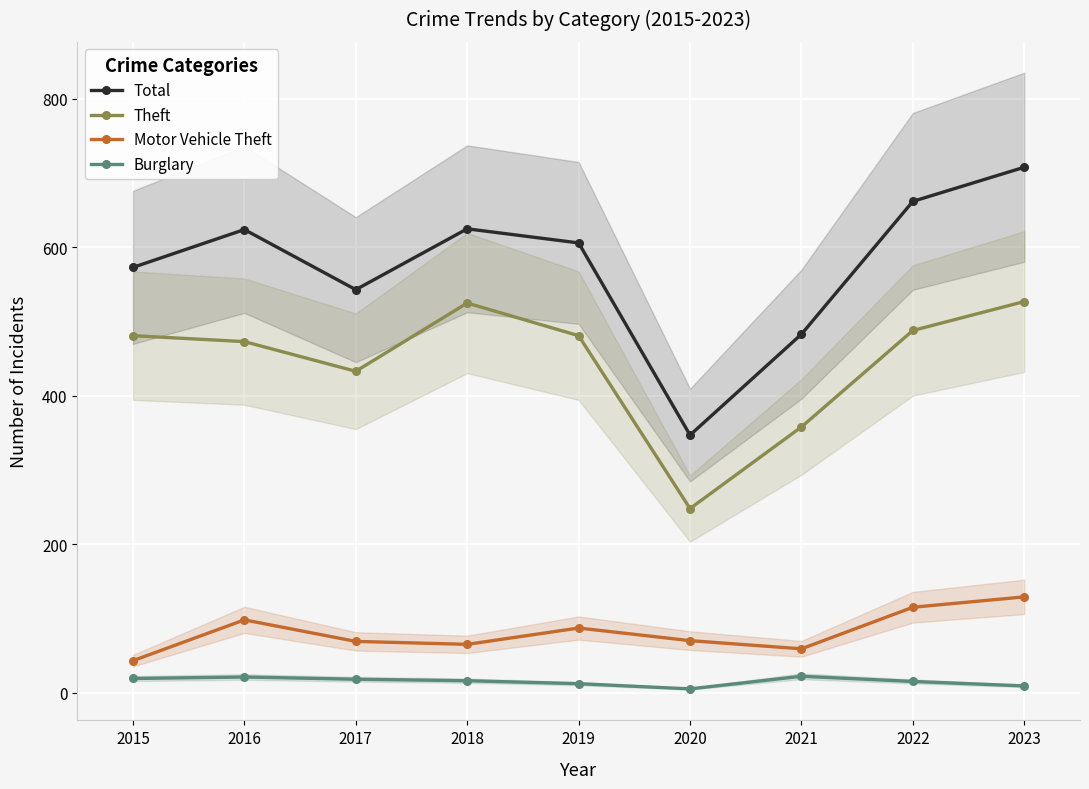

The Burglary series shows 5 at 2020. True or false?

True